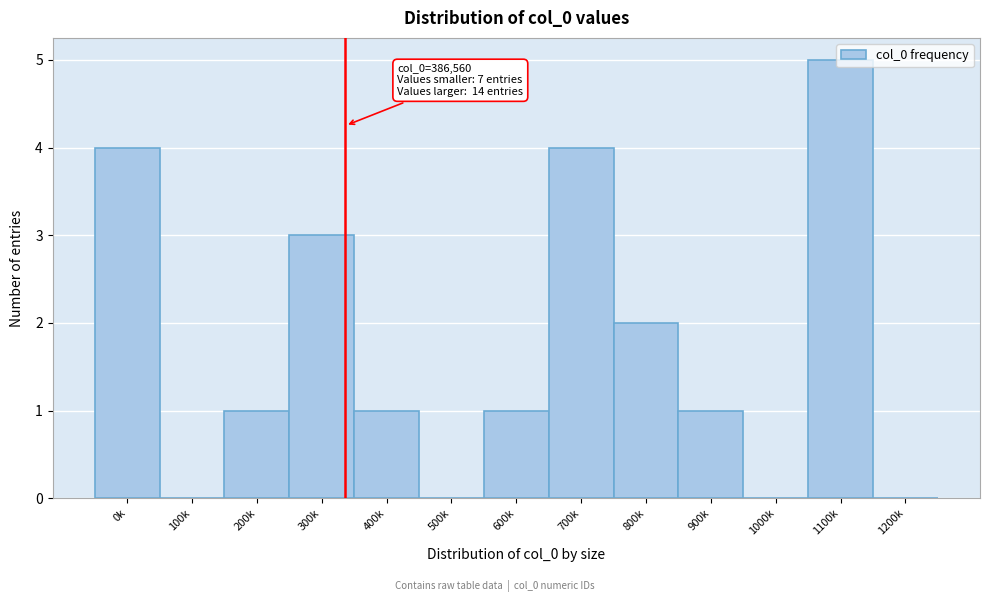

Is it true that the value at 0k is 4?

True